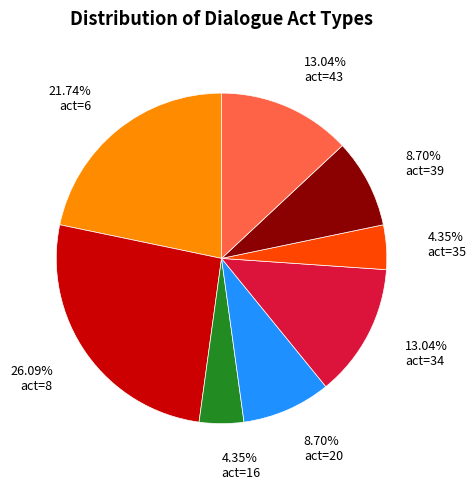

Between act=35 and act=6, which is larger?

act=6